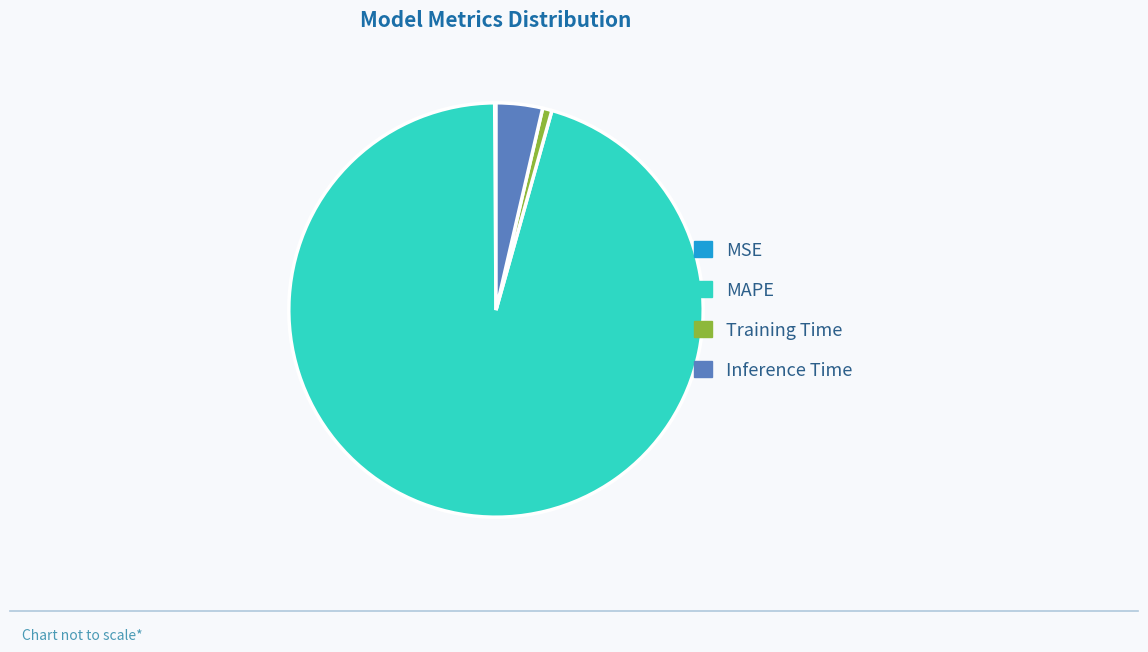

Which slice is the largest?

MAPE